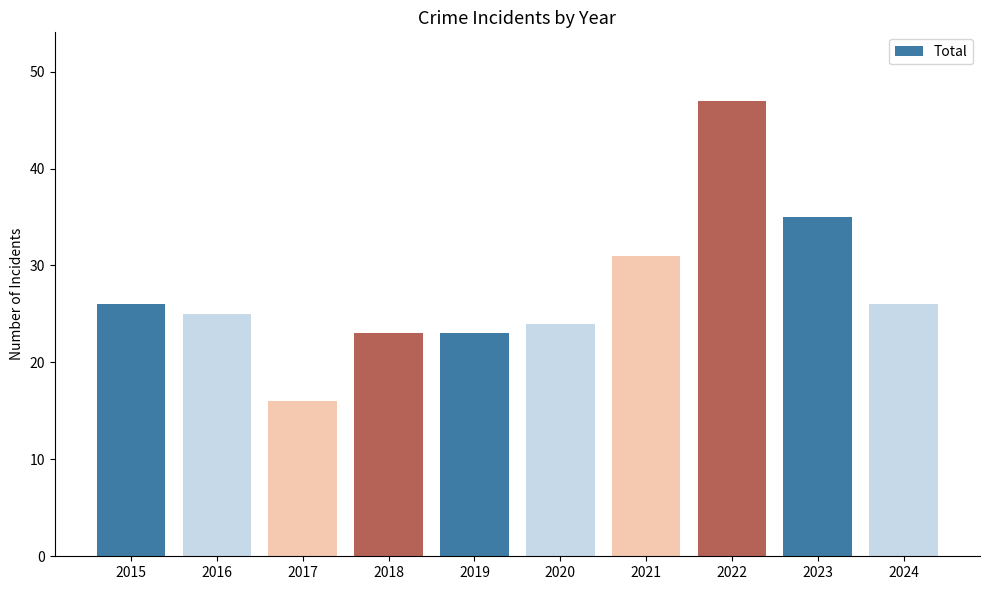

Count the number of data series in this chart.

1